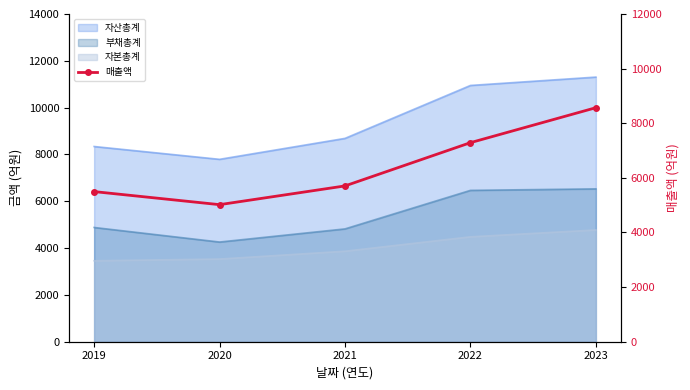

Reading left to right, transcribe all the data shown in this chart.

5497	5019	5705	7289	8569